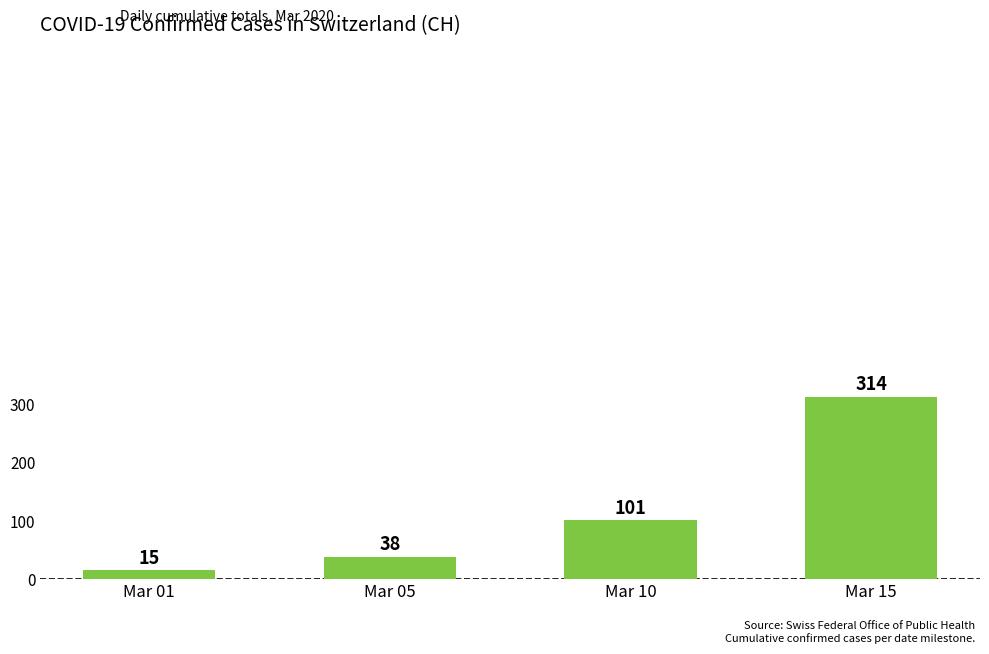

Reading left to right, list all the values displayed in this chart.

Mar 01=15	Mar 05=38	Mar 10=101	Mar 15=314